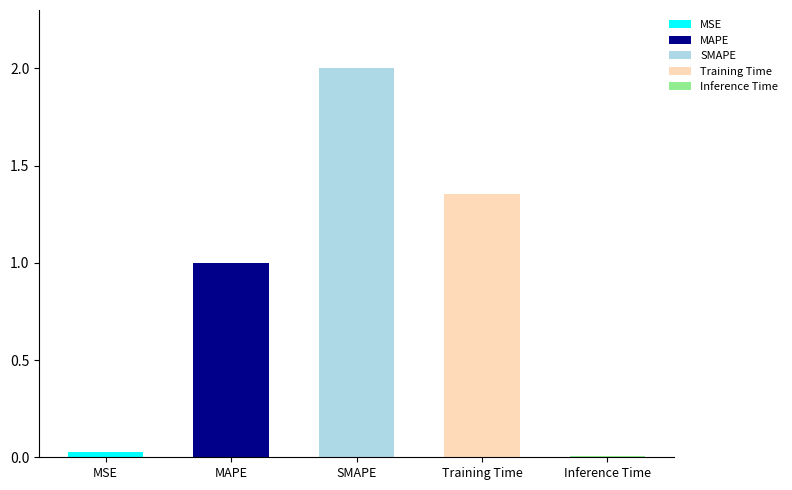

What is the sum of the values at SMAPE and Inference Time?

2.0